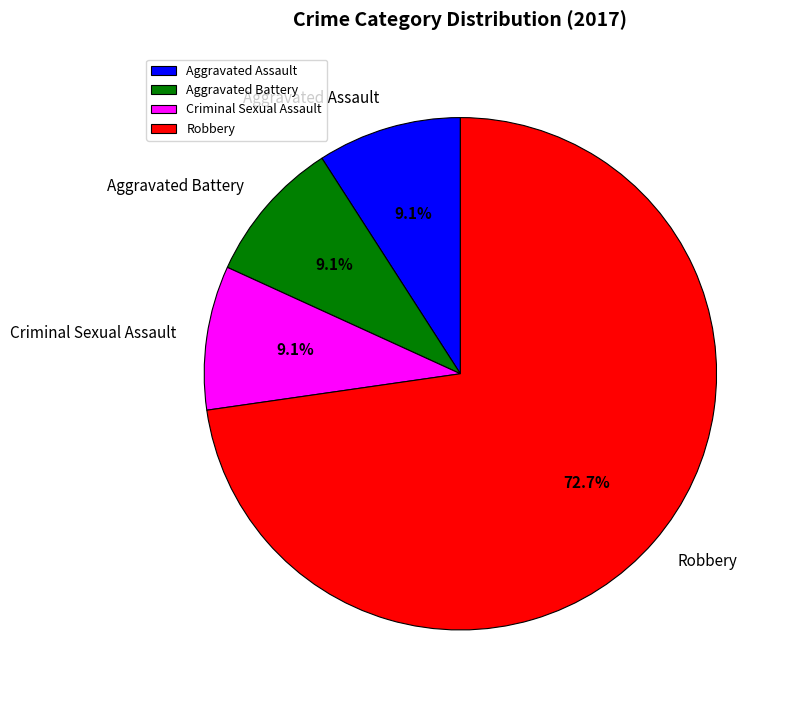

How many segments does this pie chart have?

4